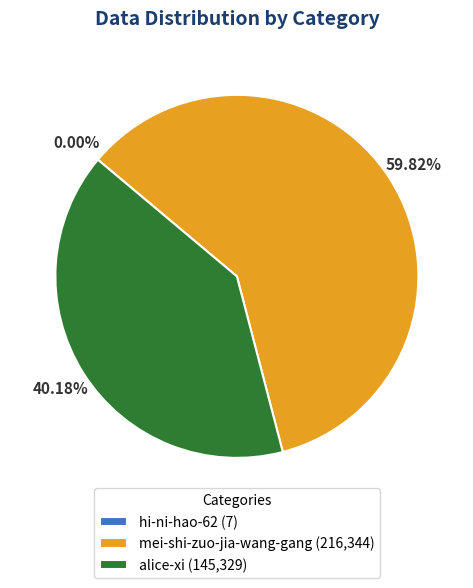

Does mei-shi-zuo-jia-wang-gang (216,344) account for over 50% of the chart?

Yes